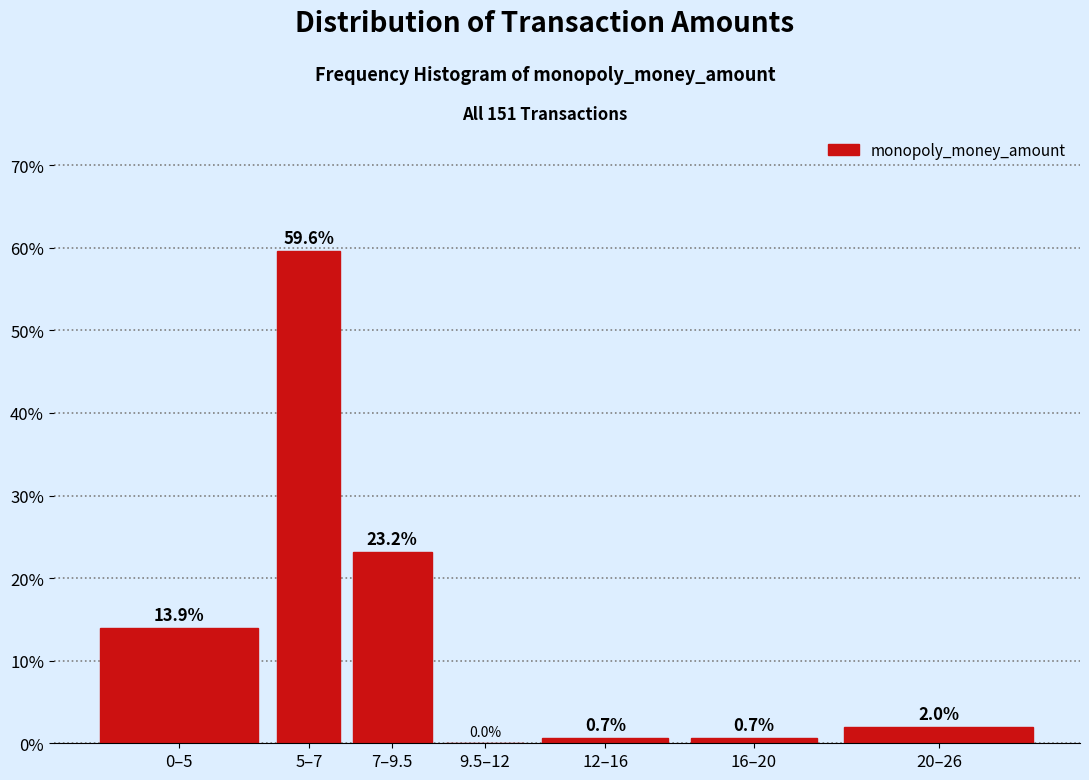

Reading left to right, list all the values displayed in this chart.

0–5=13.9	5–7=59.6	7–9.5=23.2	9.5–12=0.0	12–16=0.7	16–20=0.7	20–26=2.0